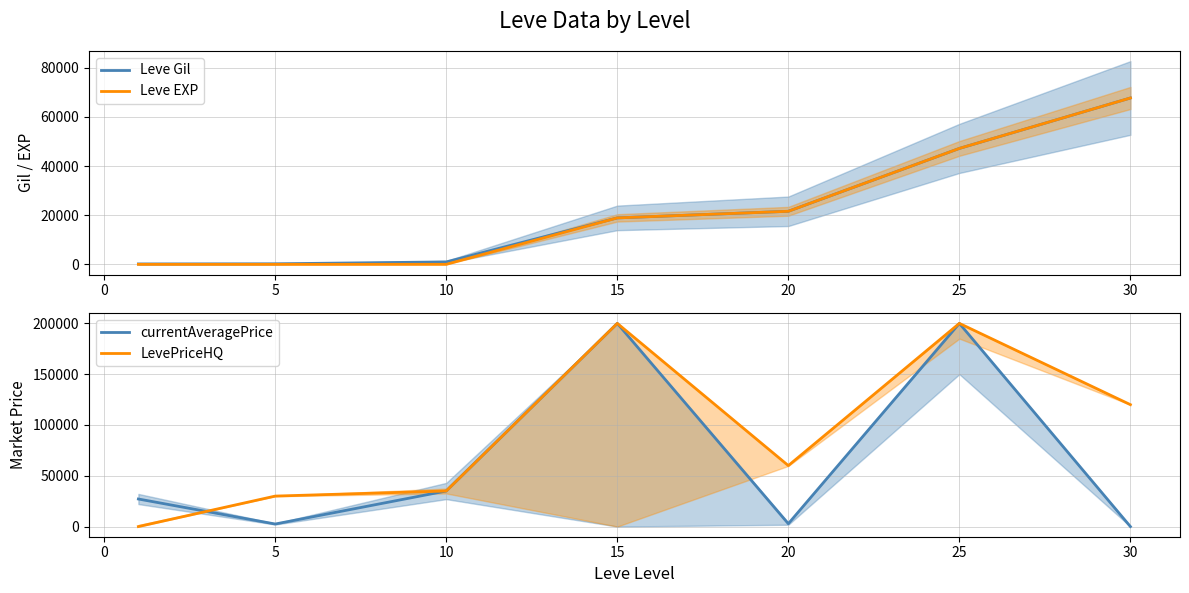

What is the highest value of the Leve EXP series?

67730